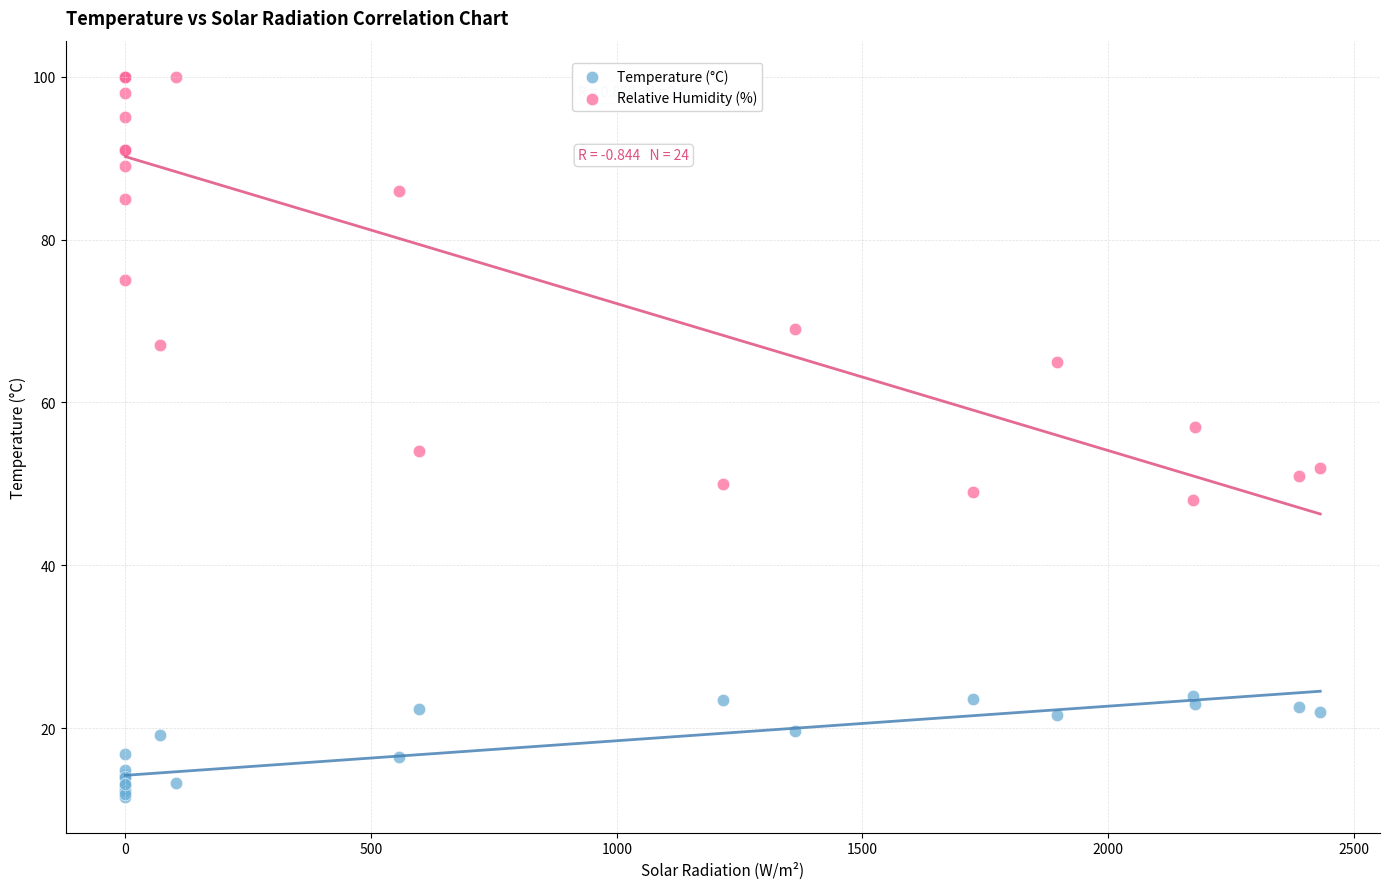

Across all series, what Y value is closest to 55?

54.0